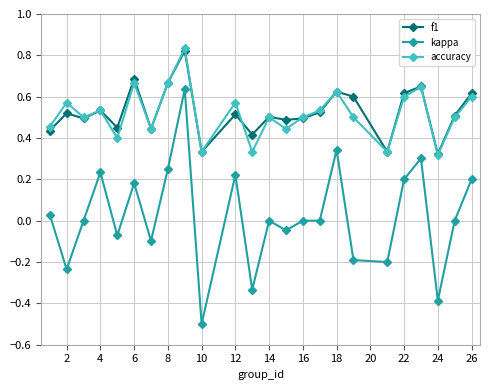

What is the smallest value displayed?

-0.5